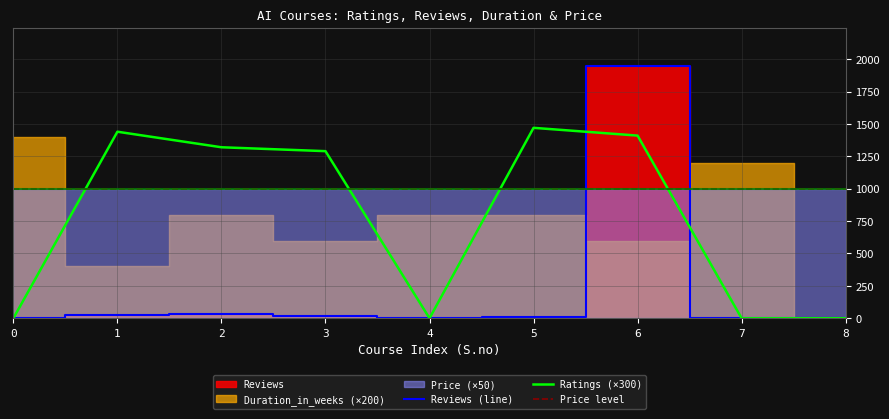

At which category does Ratings (×300) reach its first local valley?

4